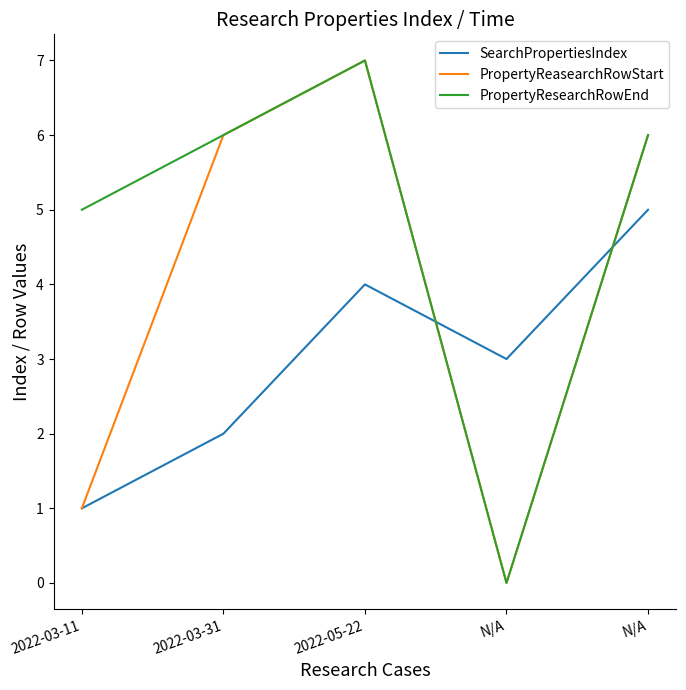

What is the sum of the SearchPropertiesIndex values at N/A and N/A?

8